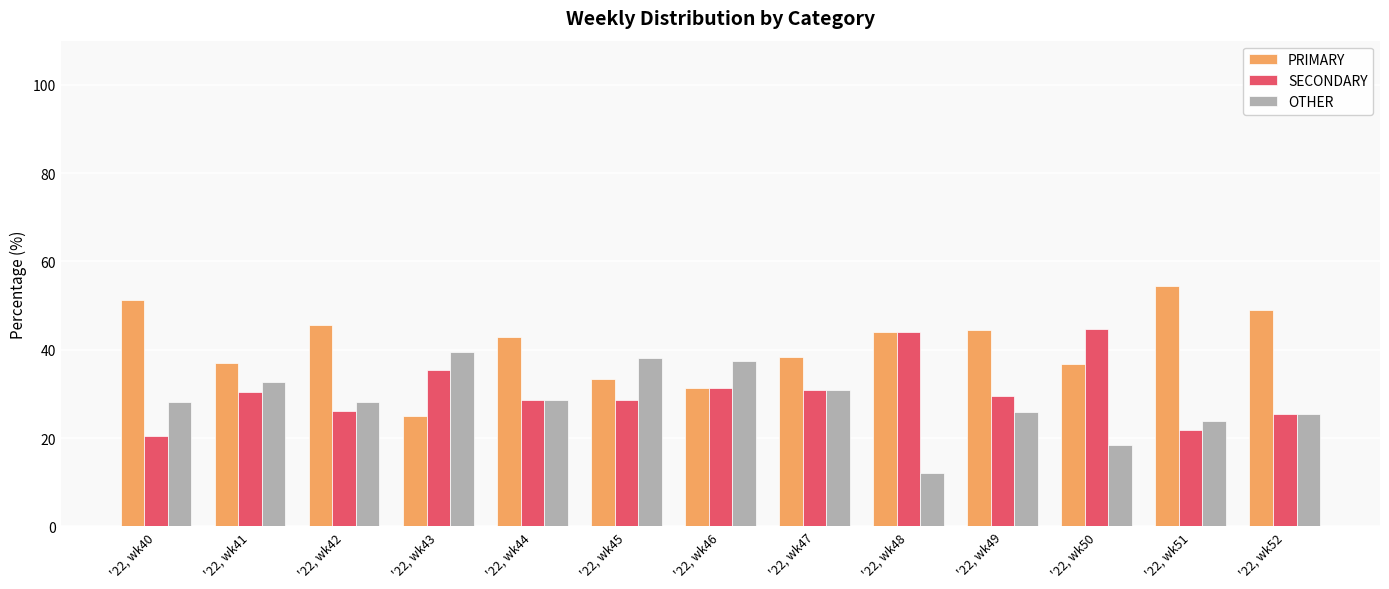

What are all the series names shown in the legend?

PRIMARY, SECONDARY, OTHER